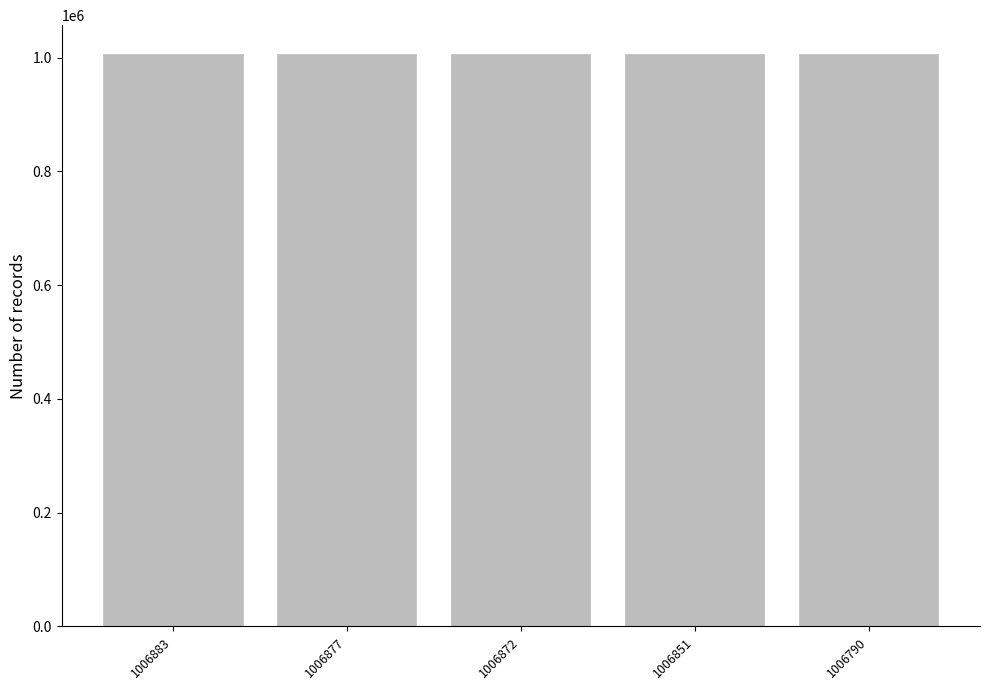

The value at 1006872 is 1006872. True or false?

True